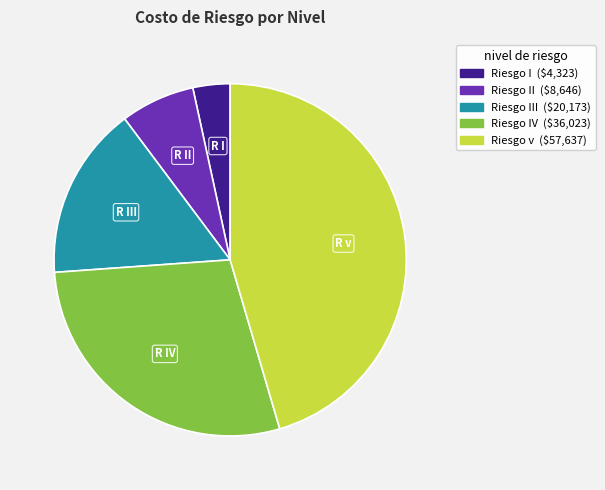

Is there a majority slice in this chart?

No